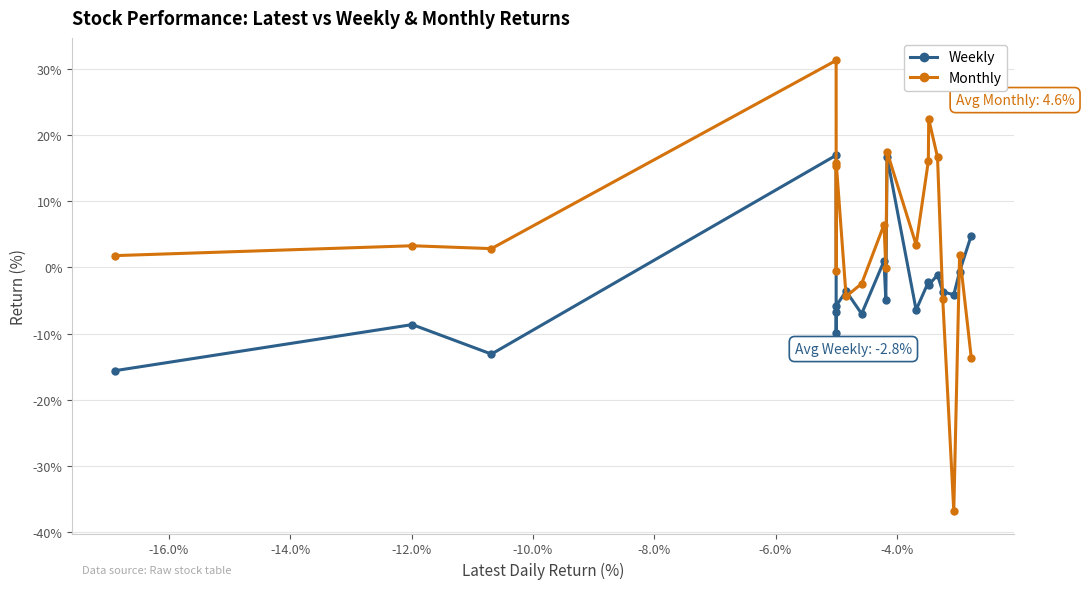

True or false: Monthly and Weekly intersect in this chart.

True